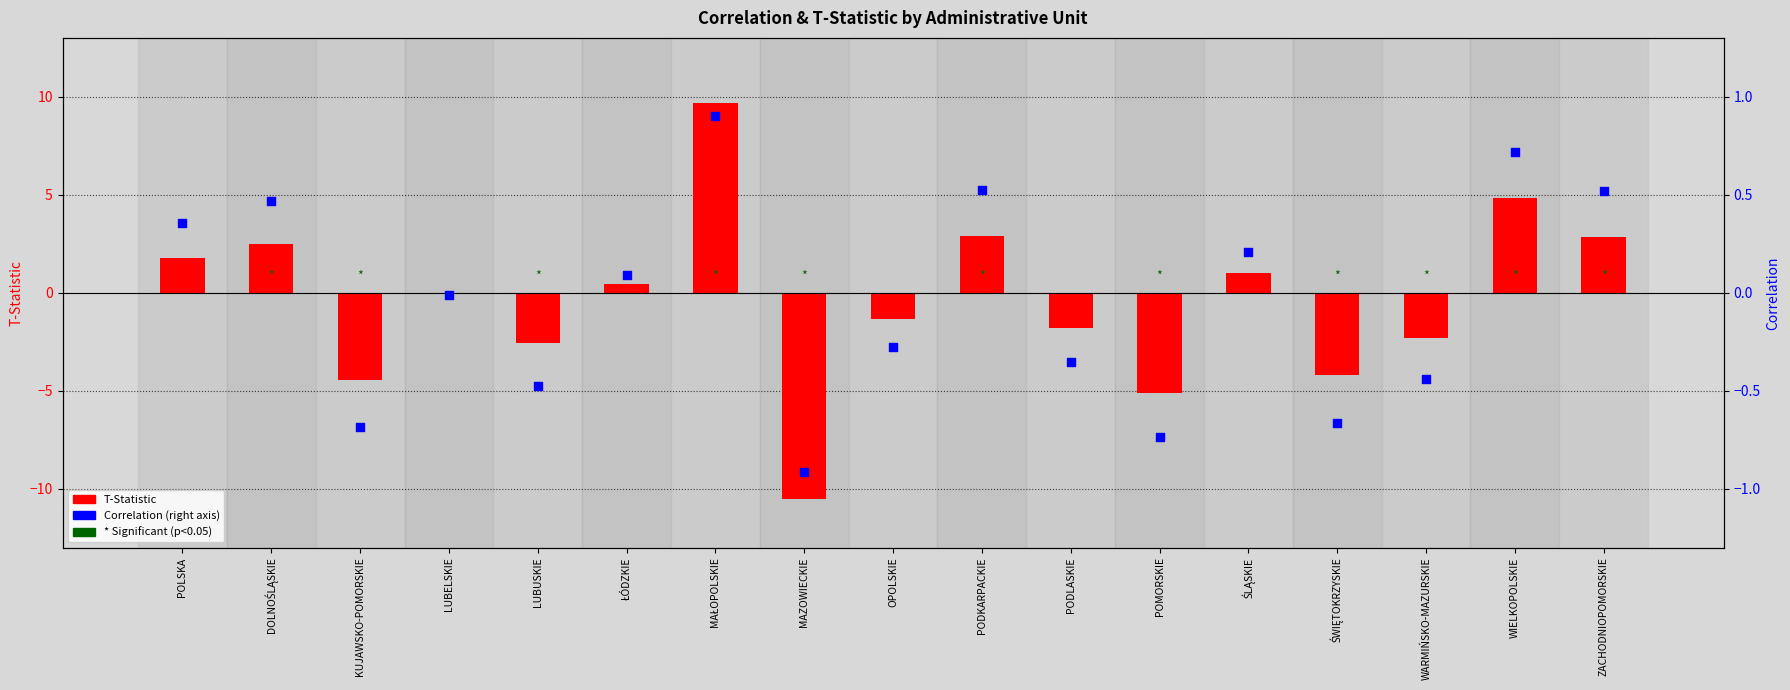

Which series reaches the maximum Y coordinate?

T-Statistic